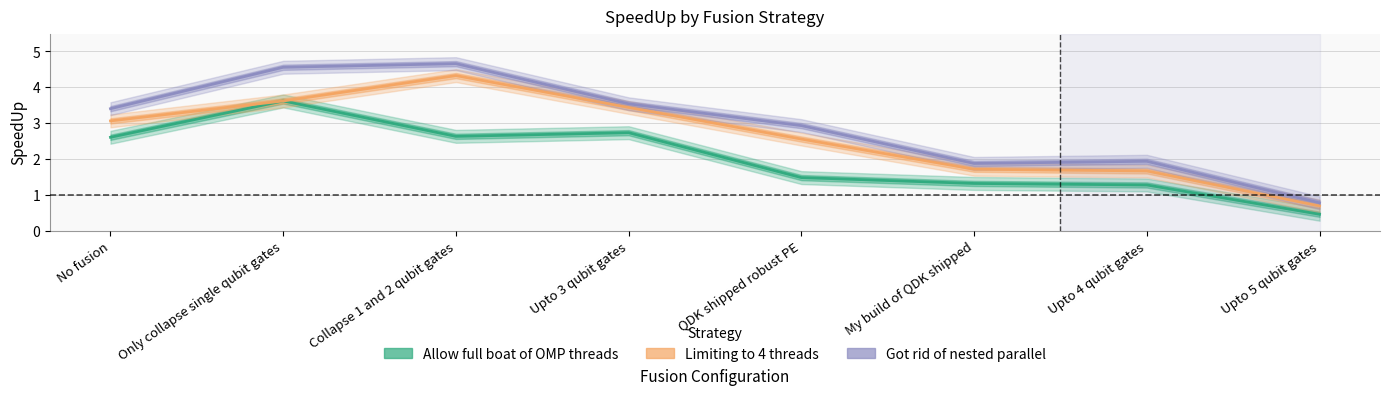

What is the smallest value displayed?

0.5